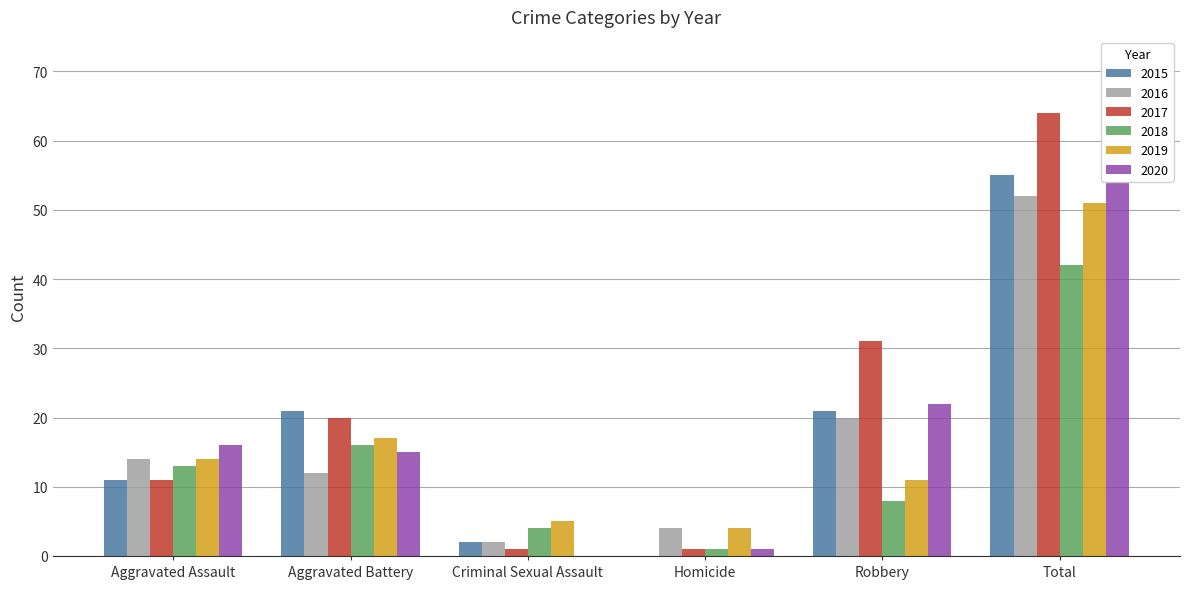

Which series changed the most between Aggravated Battery and Total?

2017